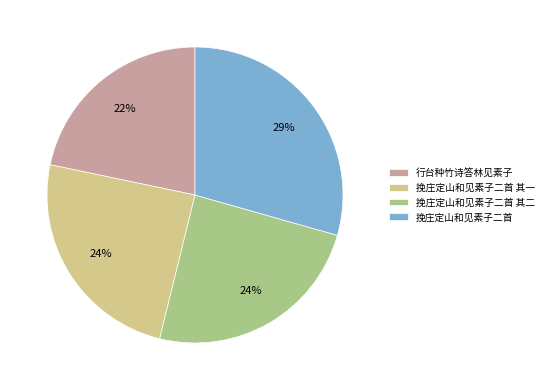

Which has a higher value, 行台种竹诗答林见素子 or 挽庄定山和见素子二首?

挽庄定山和见素子二首